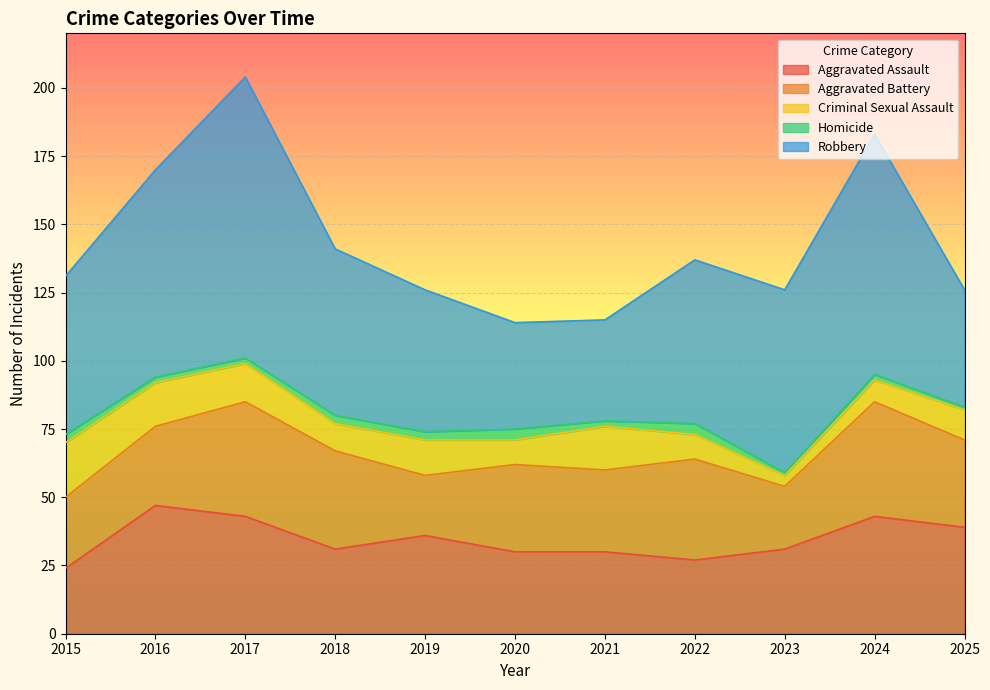

List the labels in order of Aggravated Battery value, largest first.

2017, 2024, 2022, 2018, 2020, 2025, 2021, 2016, 2015, 2023, 2019